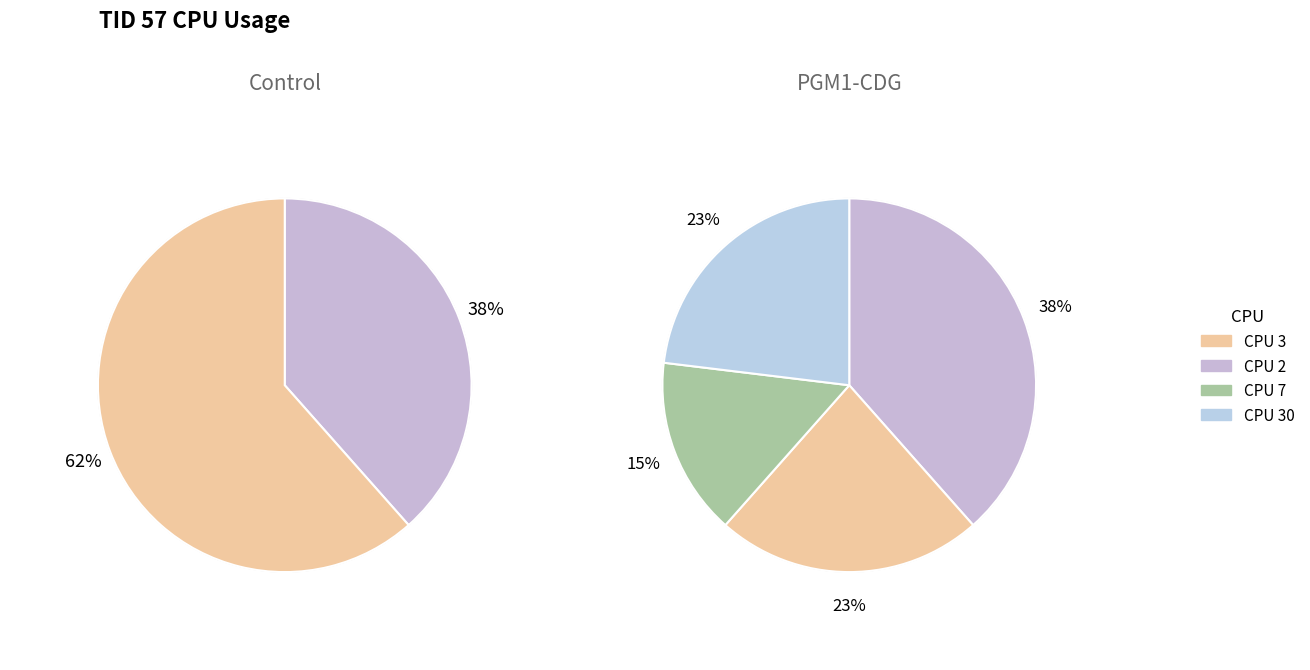

Is the sum of CPU 30 and CPU 3 greater than half?

No